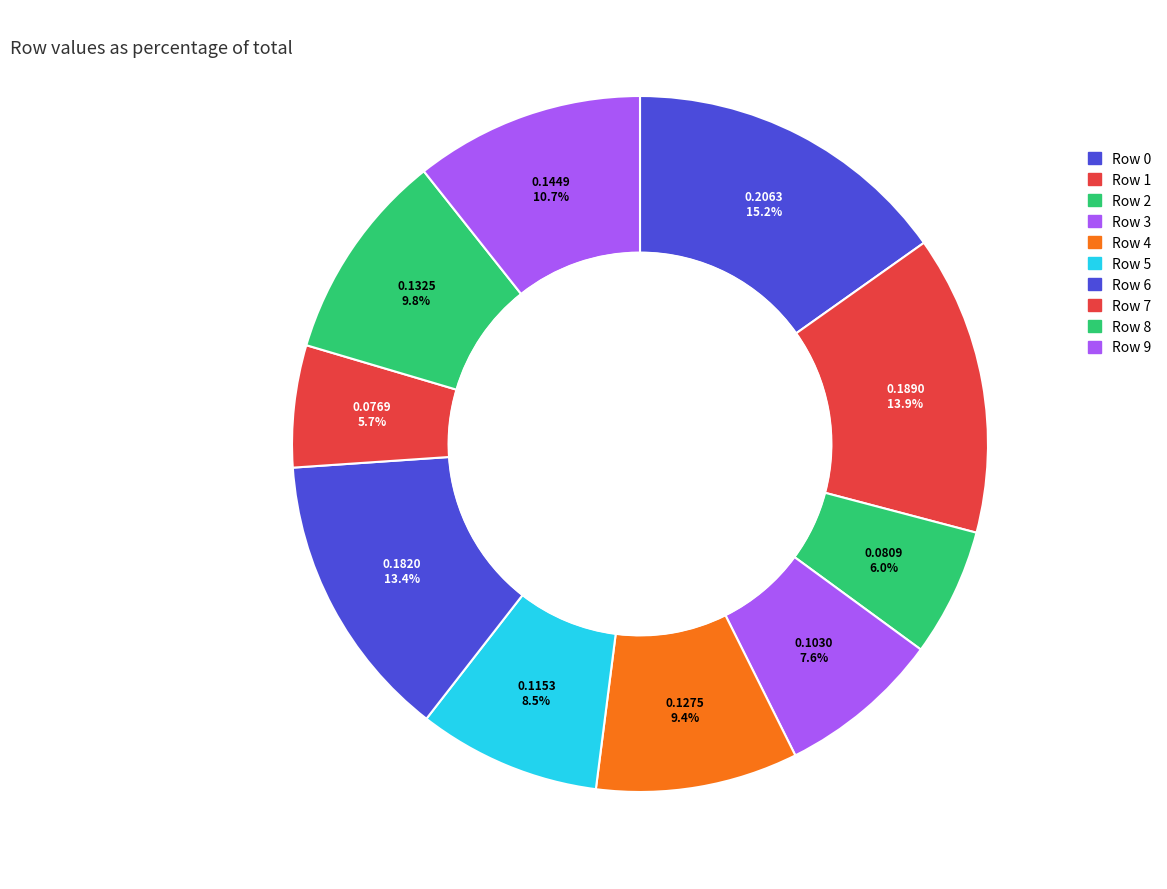

True or false: Row 8 accounts for 10% of the total.

True